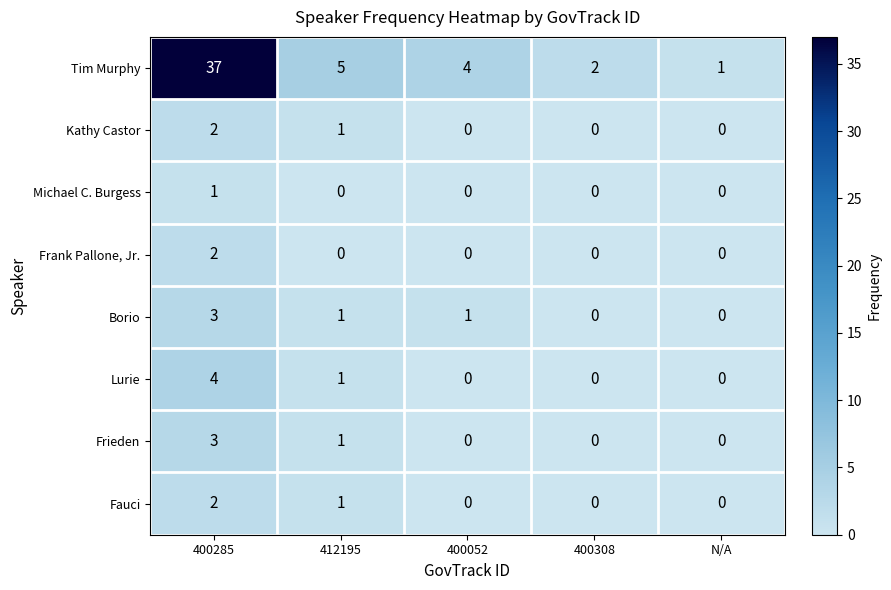

At which category is the sum across all series the highest?

400285